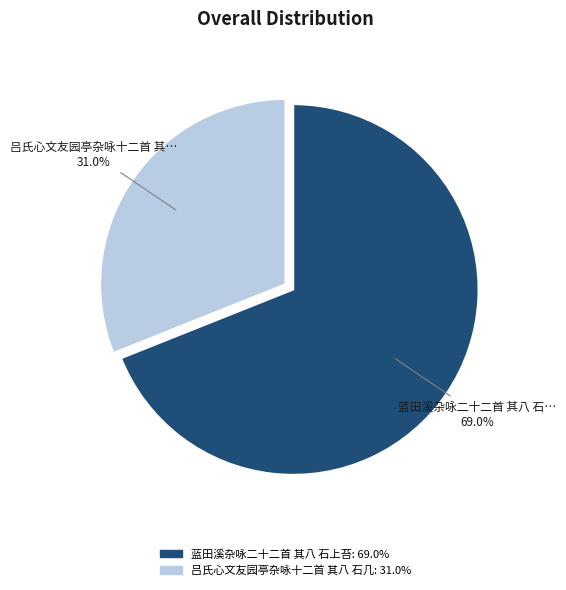

To the nearest percent, what is the average slice percentage?

50%